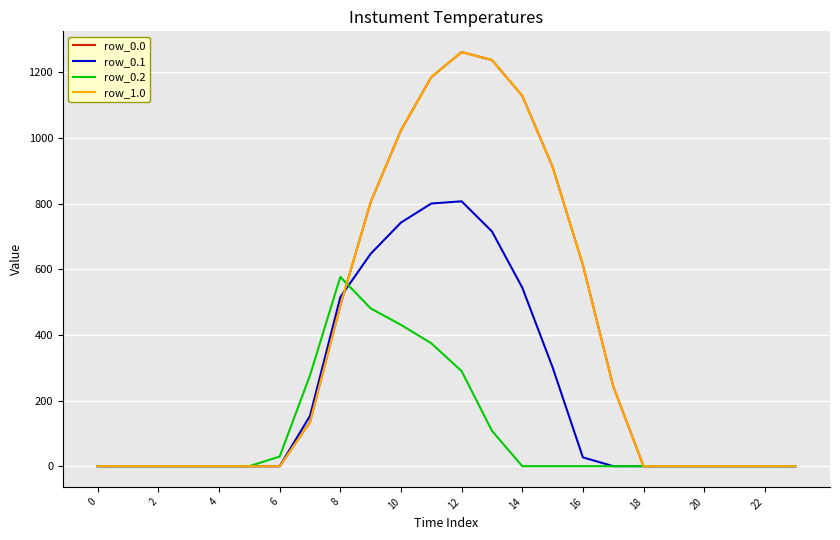

How many times do row_0.0 and row_0.2 cross each other?

1